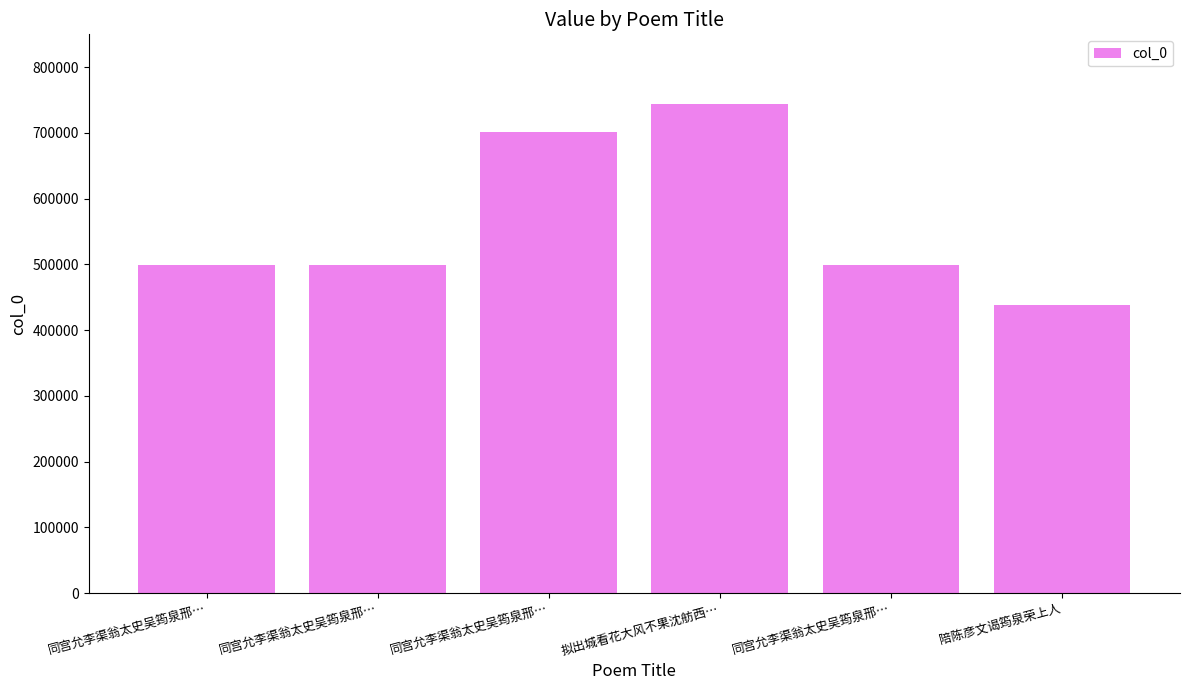

How many data points does each series have?

6